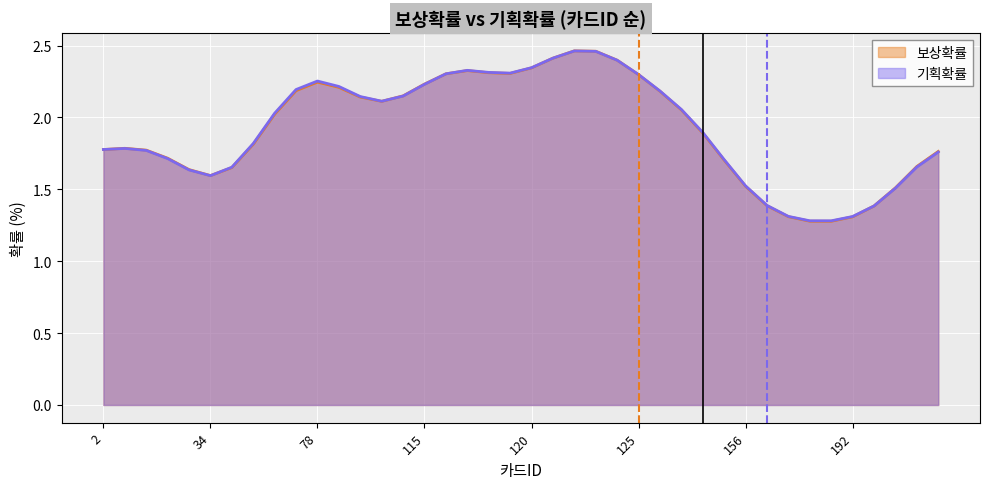

Which series has the widest spread of values?

보상확률